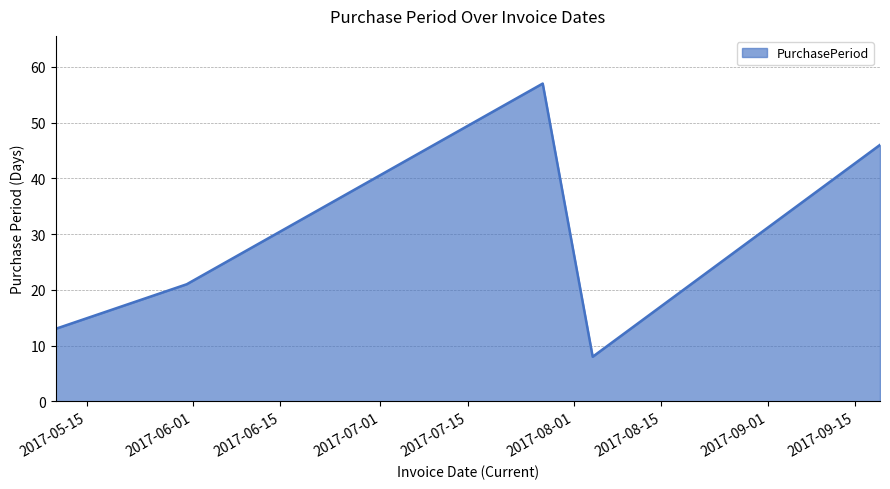

What is the average value?

29